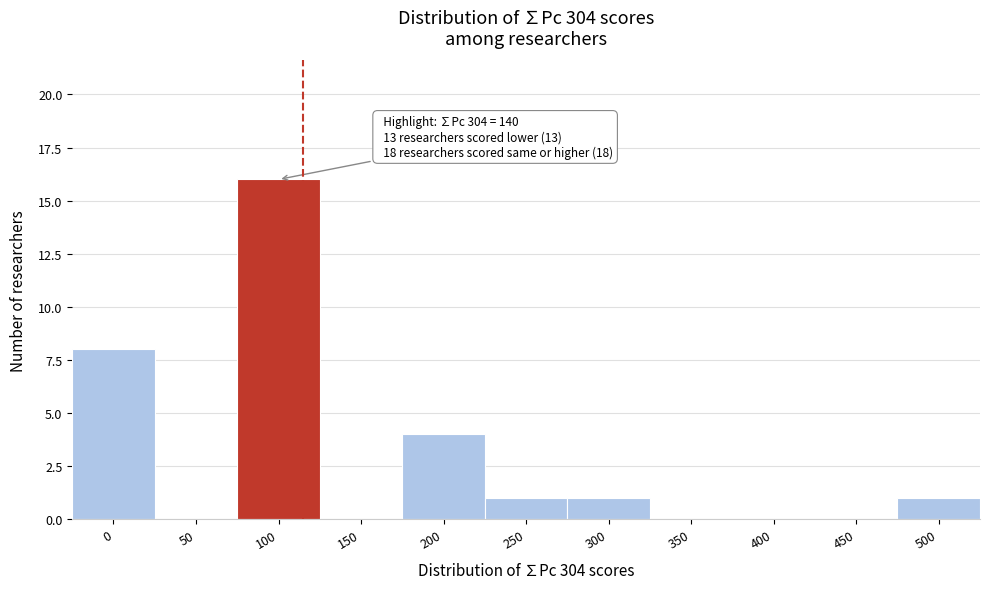

Reading right to left, transcribe all the data shown in this chart.

500=1	450=0	400=0	350=0	300=1	250=1	200=4	150=0	100=16	50=0	0=8